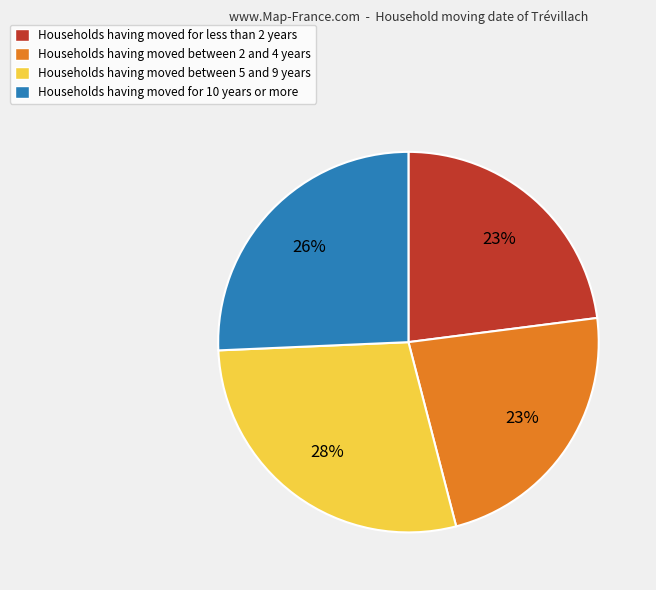

Combined, do Households having moved between 2 and 4 years and Households having moved between 5 and 9 years account for over 50%?

Yes